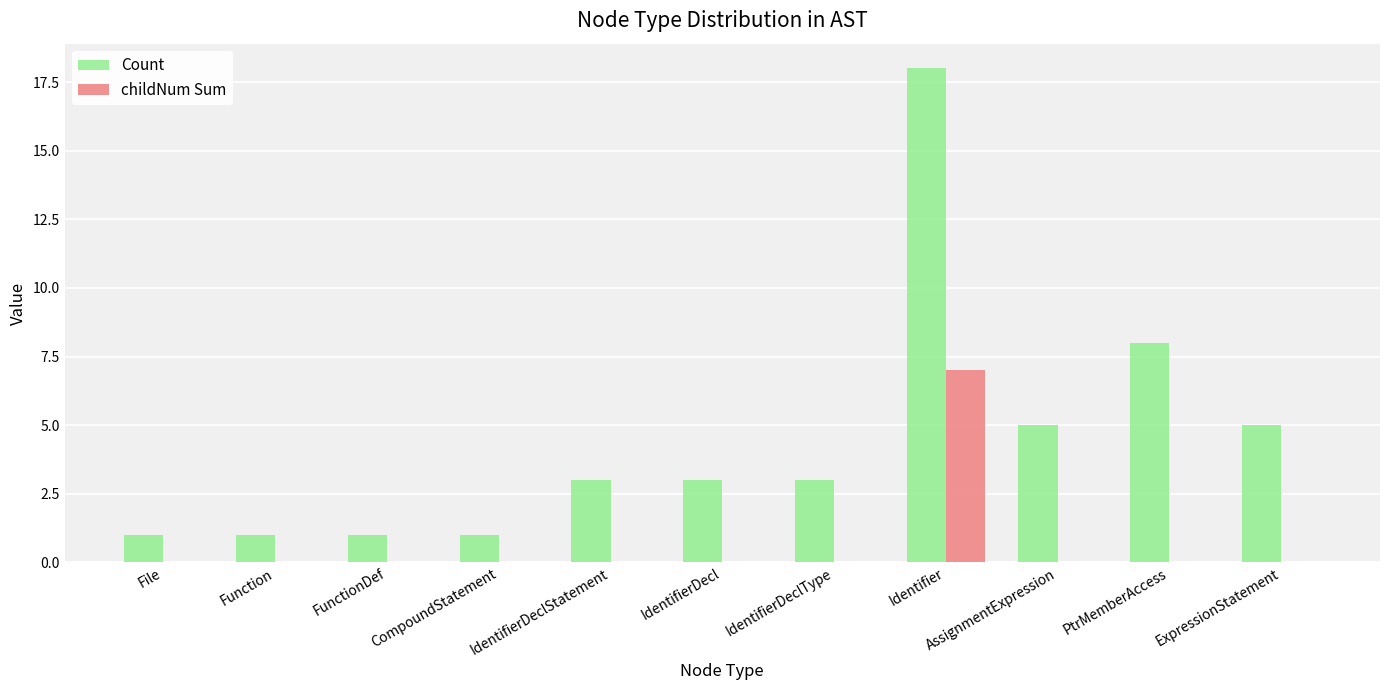

Is it true that childNum Sum equals 0 at PtrMemberAccess?

True